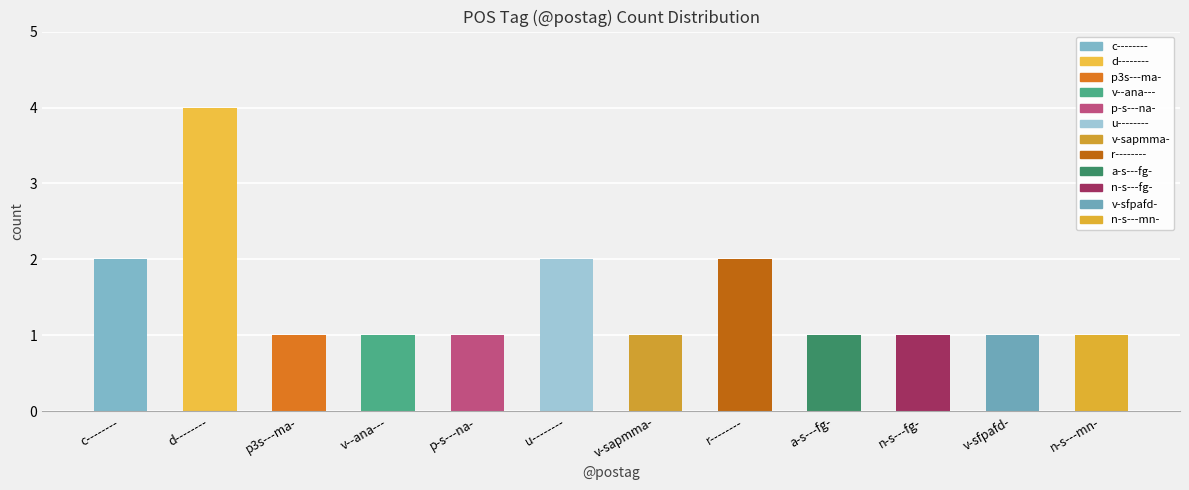

Which category has the highest value across all series?

d--------